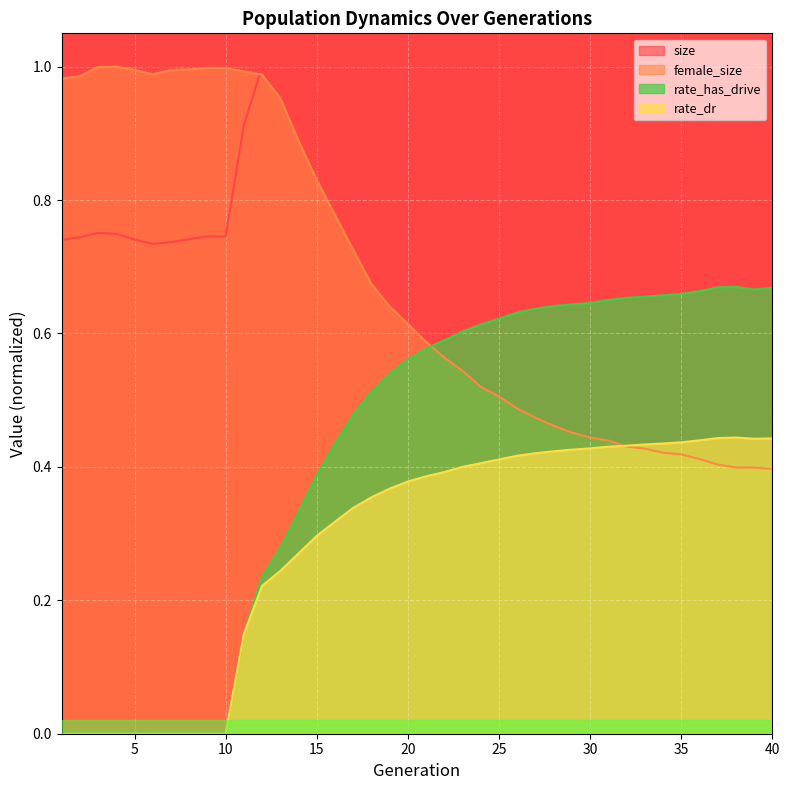

Reading left to right, transcribe all the data shown in this chart.

size: 0.7	0.7	0.8	0.7	0.7	0.7	0.7	0.7	0.7	0.7	0.9	1.0	1.0	1.0	0.9	1.0	1.0	0.9	1.0	1.0	0.9	0.9	0.9	0.9	0.9	0.9	0.9	0.9	0.9	0.9	0.9	0.9	0.9	0.9	0.8	0.8	0.8	0.8	0.8	0.8
female_size: 1.0	1.0	1.0	1.0	1.0	1.0	1.0	1.0	1.0	1.0	1.0	1.0	1.0	0.9	0.8	0.8	0.7	0.7	0.6	0.6	0.6	0.6	0.5	0.5	0.5	0.5	0.5	0.5	0.5	0.4	0.4	0.4	0.4	0.4	0.4	0.4	0.4	0.4	0.4	0.4
rate_dr: 0.0	0.0	0.0	0.0	0.0	0.0	0.0	0.0	0.0	0.0	0.1	0.2	0.2	0.3	0.3	0.3	0.3	0.4	0.4	0.4	0.4	0.4	0.4	0.4	0.4	0.4	0.4	0.4	0.4	0.4	0.4	0.4	0.4	0.4	0.4	0.4	0.4	0.4	0.4	0.4
rate_has_drive: 0.0	0.0	0.0	0.0	0.0	0.0	0.0	0.0	0.0	0.0	0.1	0.2	0.3	0.3	0.4	0.4	0.5	0.5	0.5	0.6	0.6	0.6	0.6	0.6	0.6	0.6	0.6	0.6	0.6	0.6	0.7	0.7	0.7	0.7	0.7	0.7	0.7	0.7	0.7	0.7